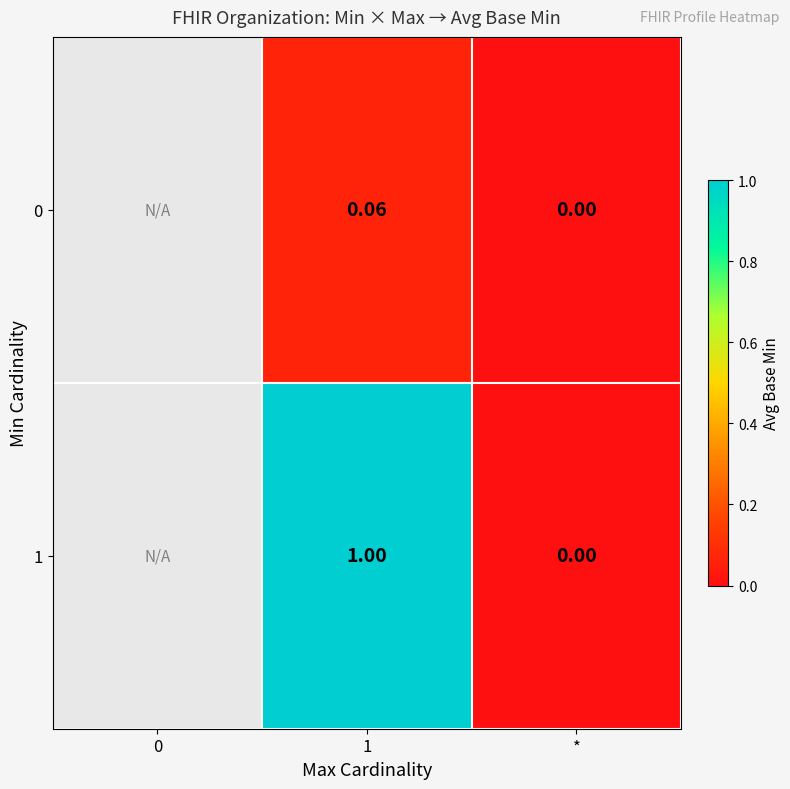

Is the value of 1 at 1 greater than the value of 0 at *?

Yes